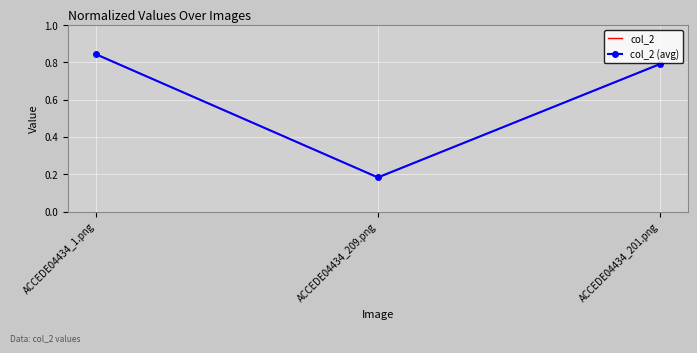

What is the maximum value shown in the chart?

0.8